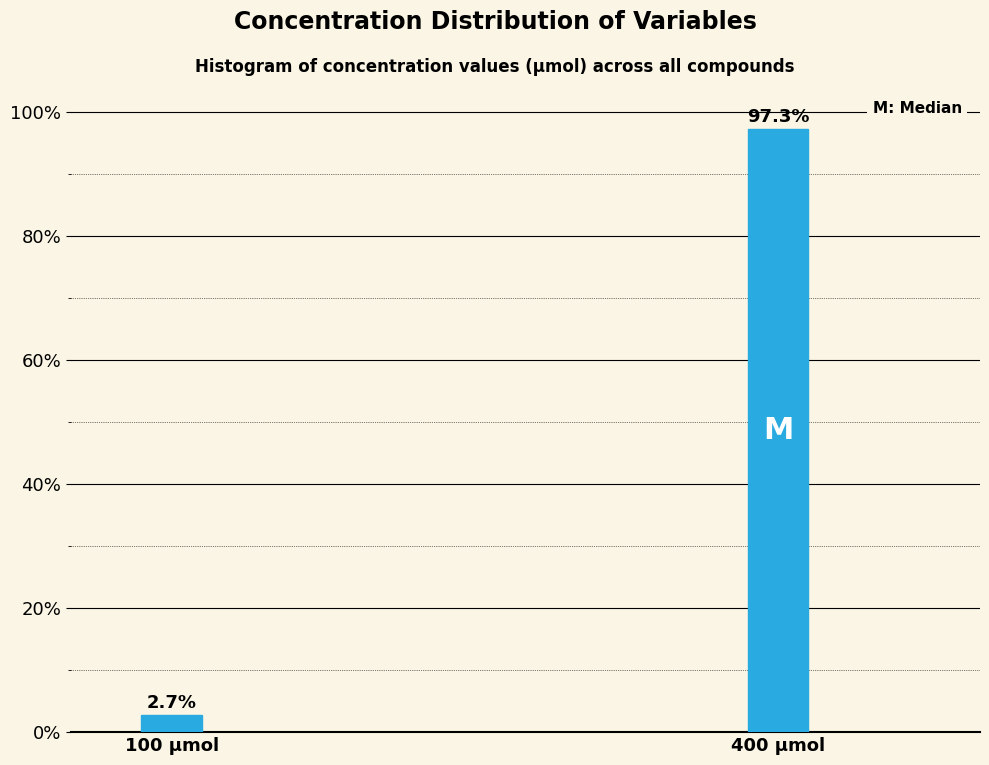

Reading left to right, extract all data points from this chart.

2.7	97.3